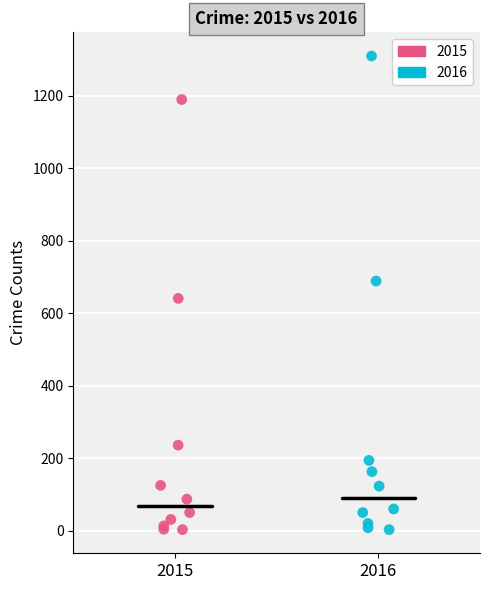

Which series contains the highest Y value?

2016